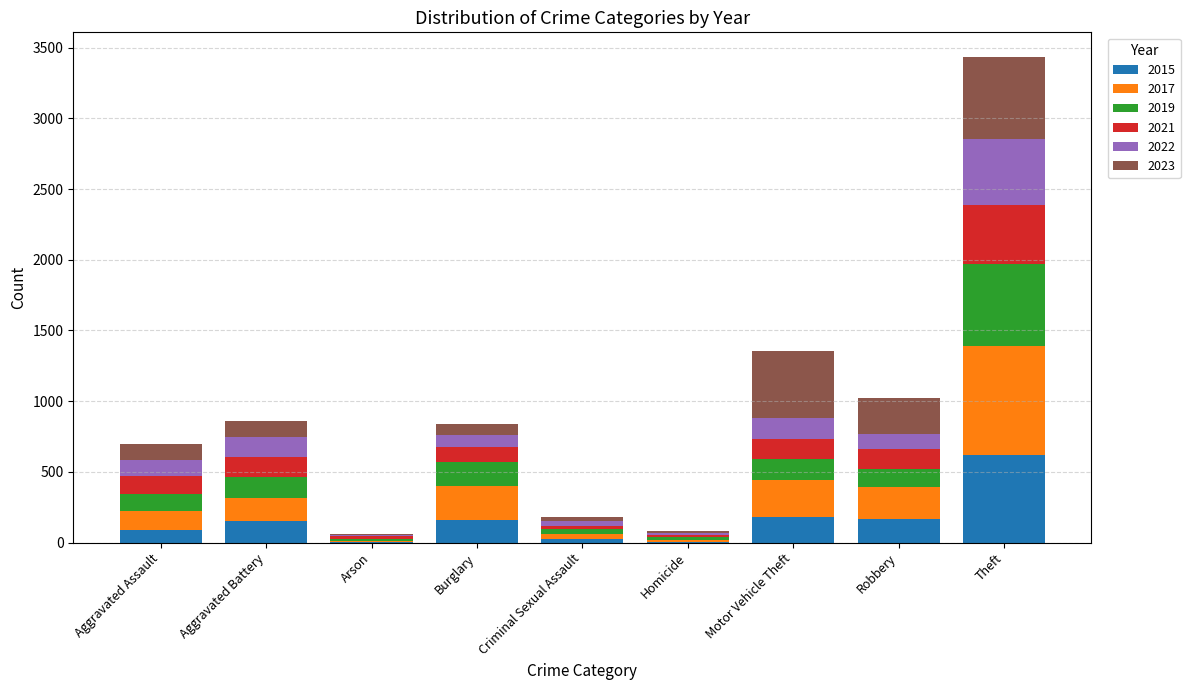

What is the total value across all series at Burglary?

839